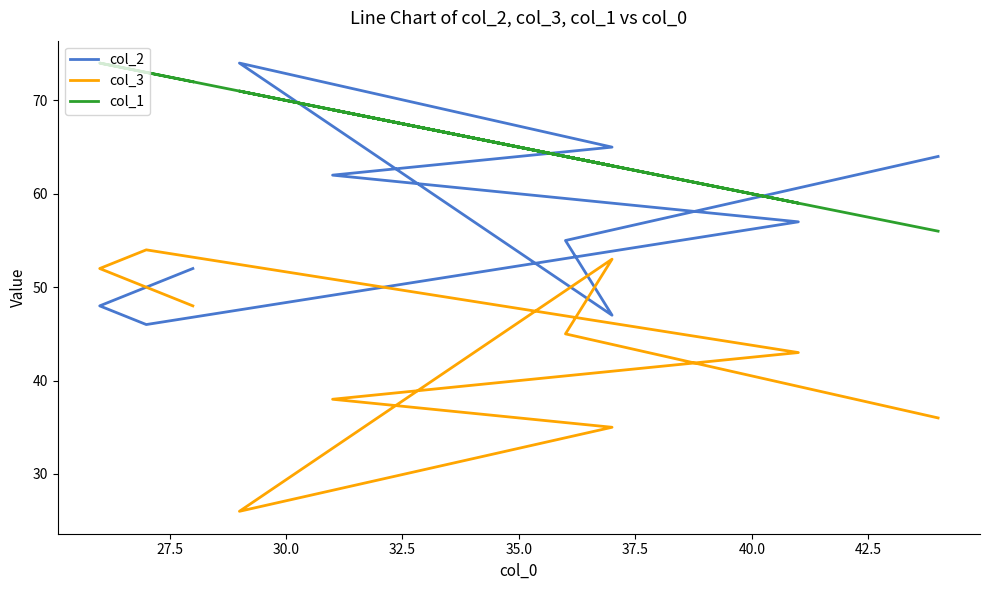

List the series in order of their peak value, lowest first.

col_3, col_2, col_1